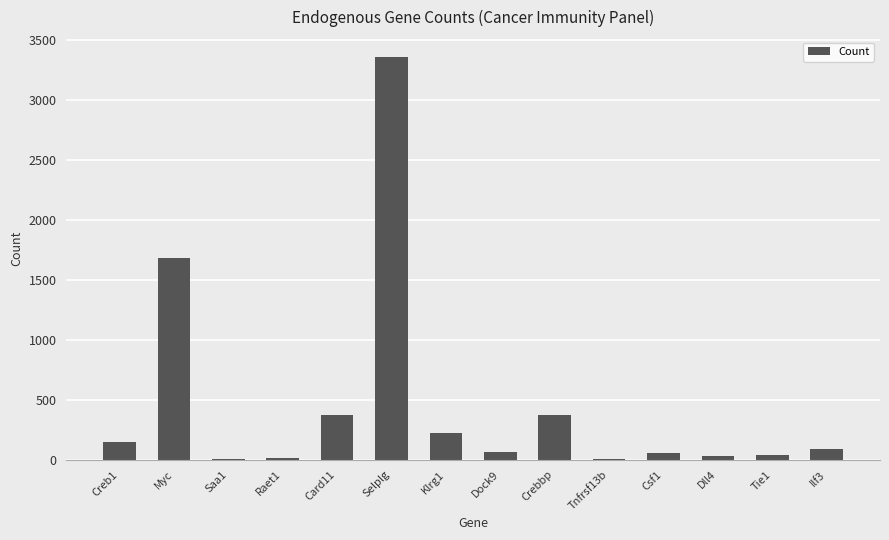

What is the sum of all values?

6465